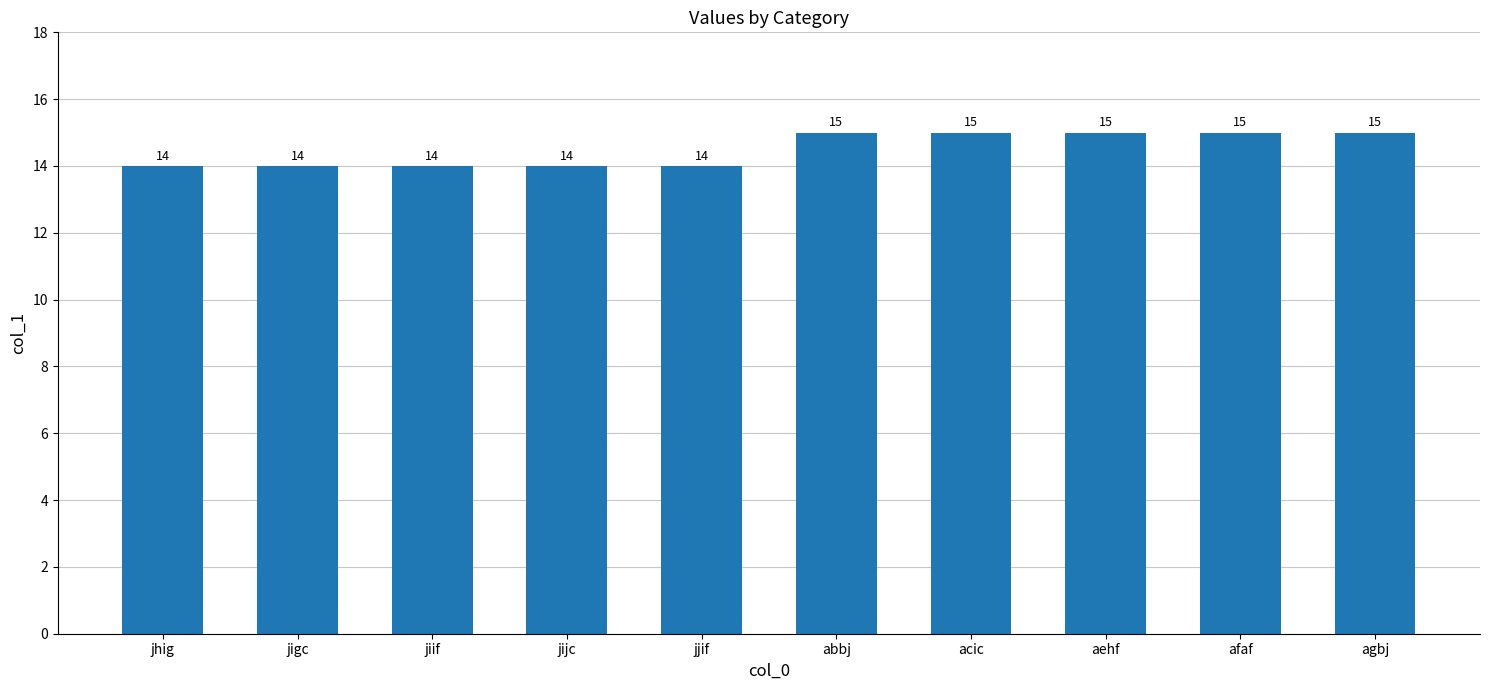

What is the label of the 4th bar from the right?

acic